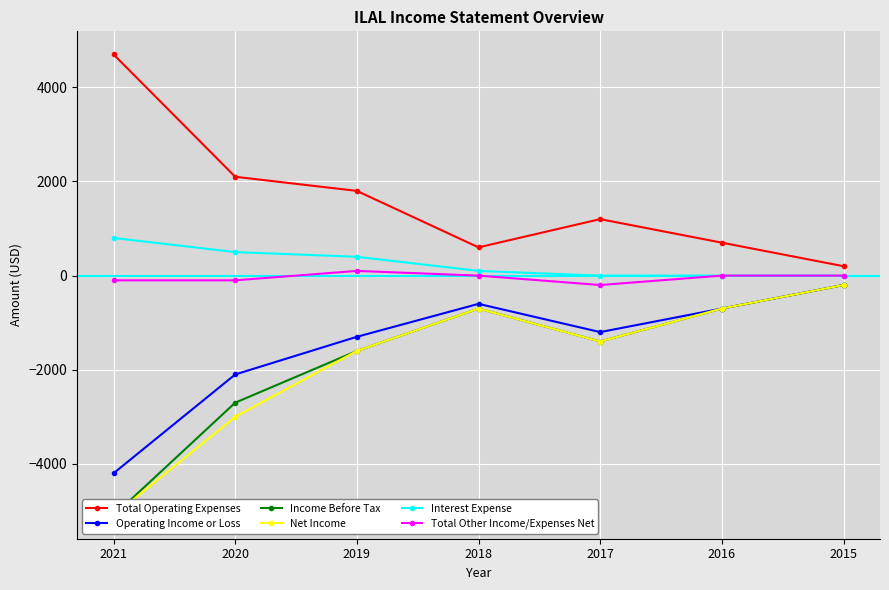

True or false: Income Before Tax has a value of -700 at 2016.

True